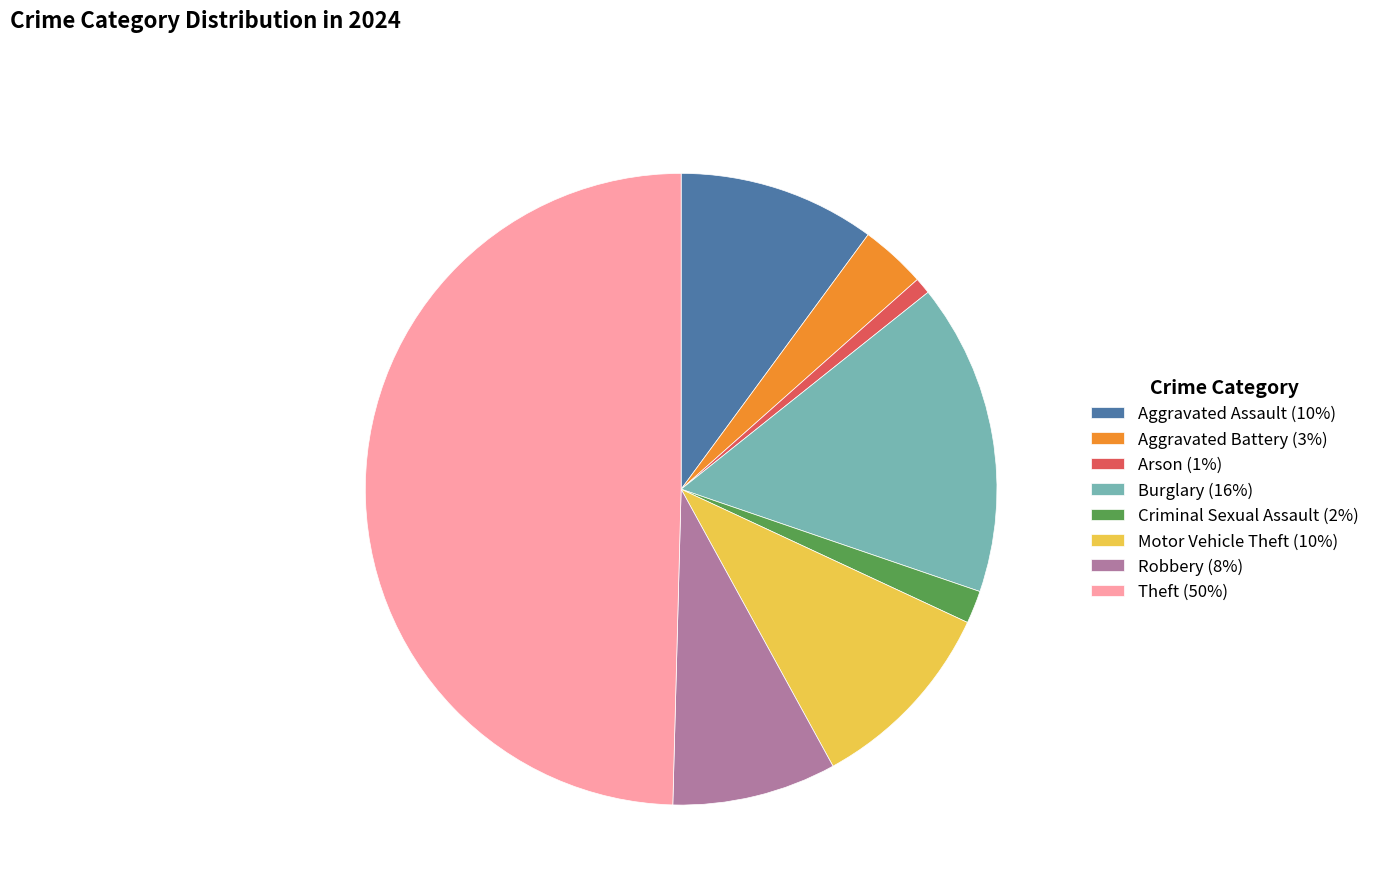

Which category has the biggest portion of the pie?

Theft